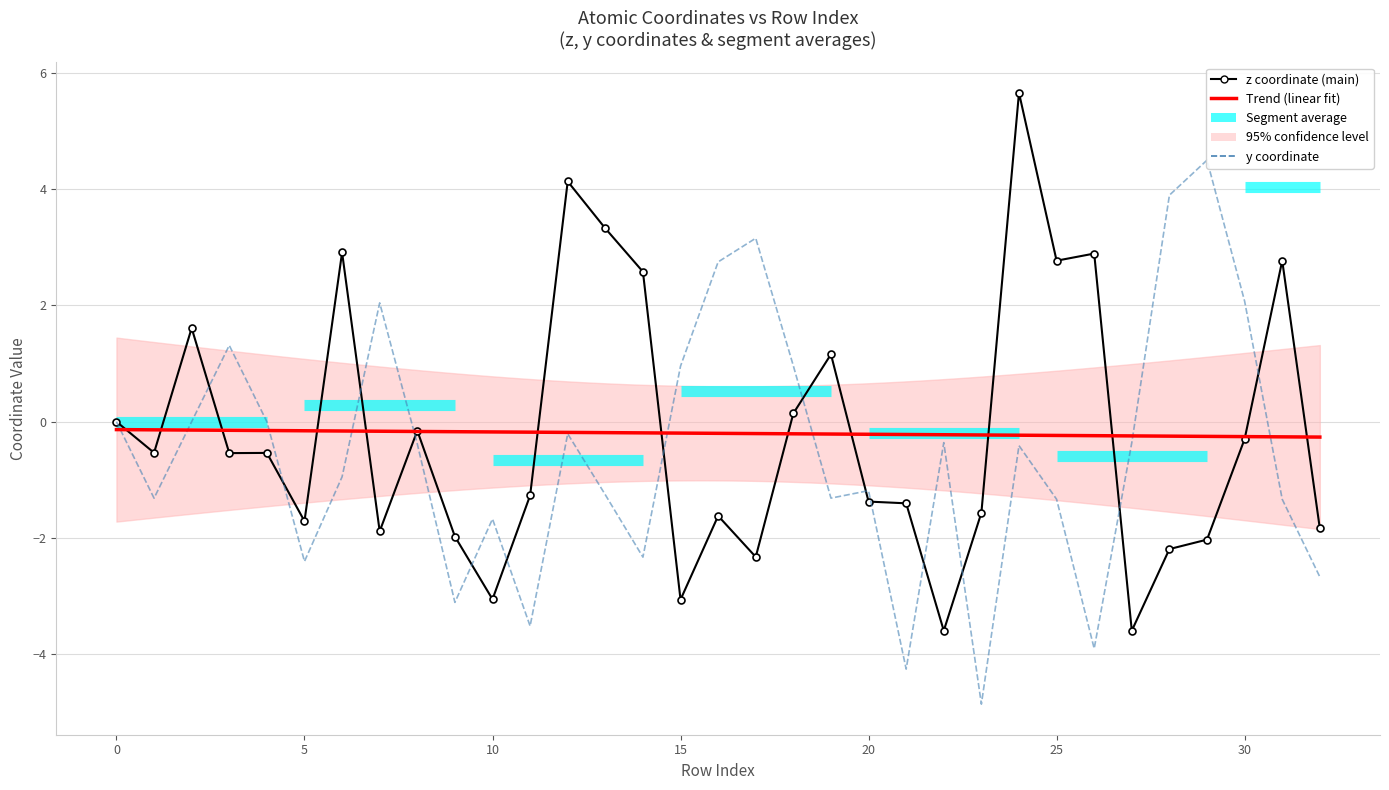

At how many categories does at least one series exceed 4?

3